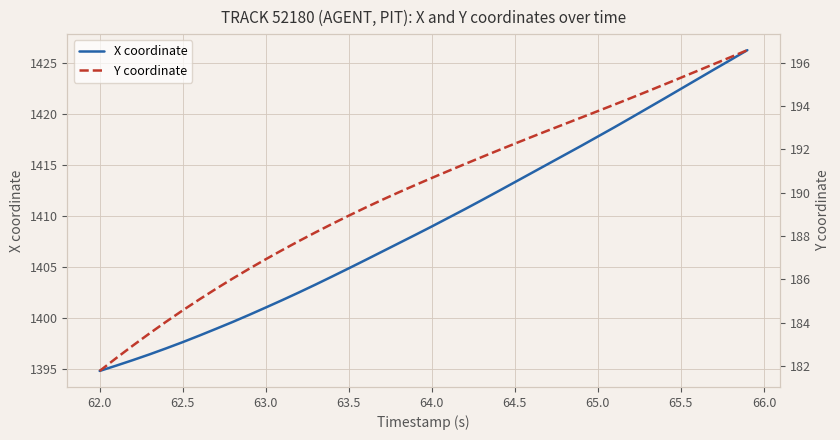

What is the minimum value for X coordinate?

1394.8